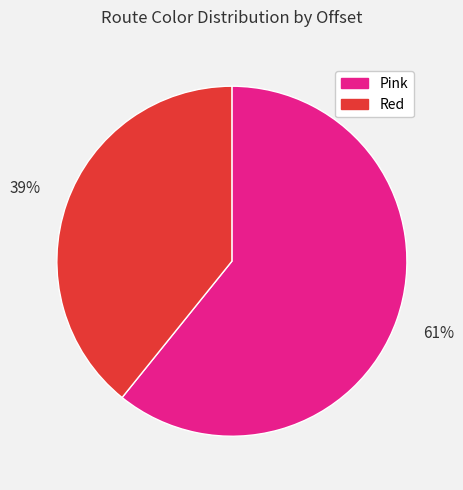

To the nearest percent, what portion does Red represent?

39%